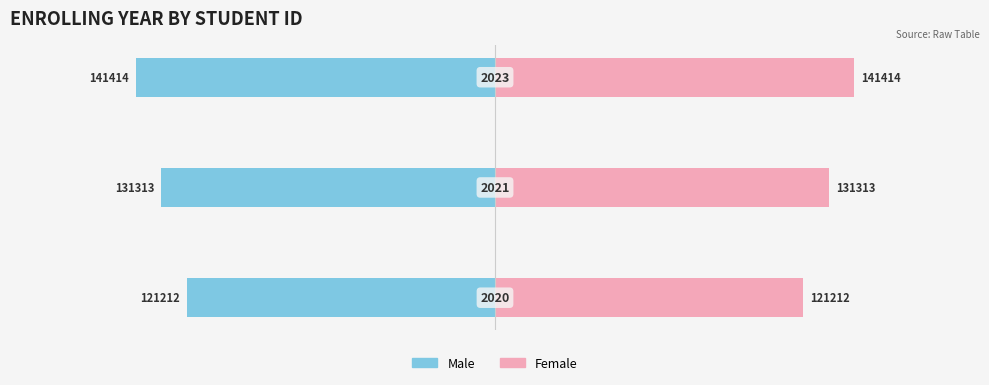

Count the Male values in the range -141414 to -121212.

3